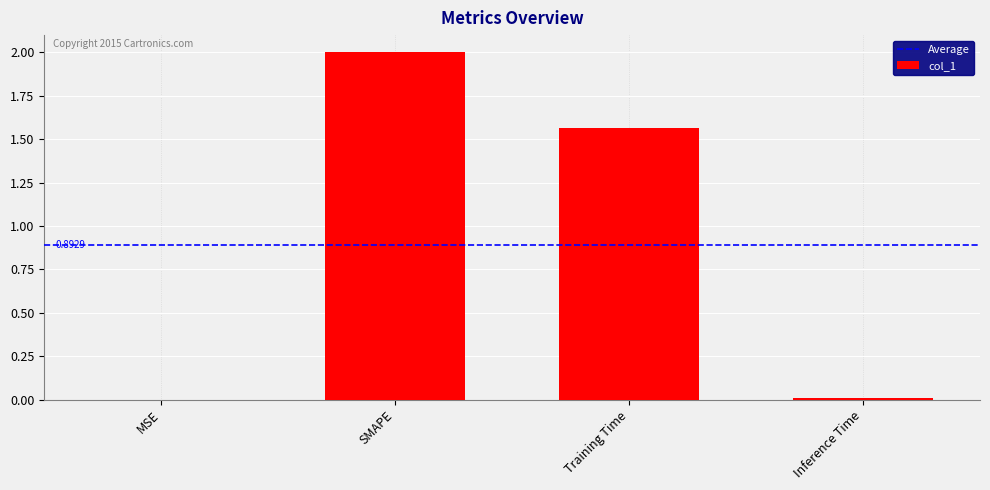

What is the sum of all values?

3.6